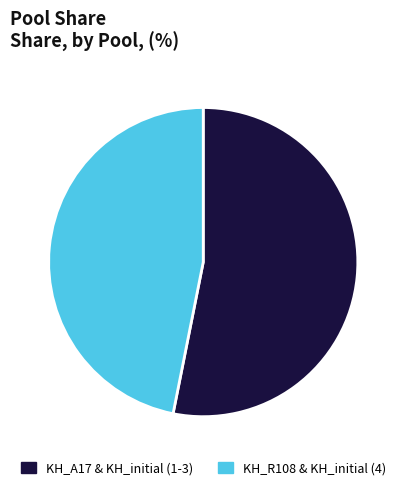

What is the smallest slice in the pie chart?

KH_R108 & KH_initial (4)